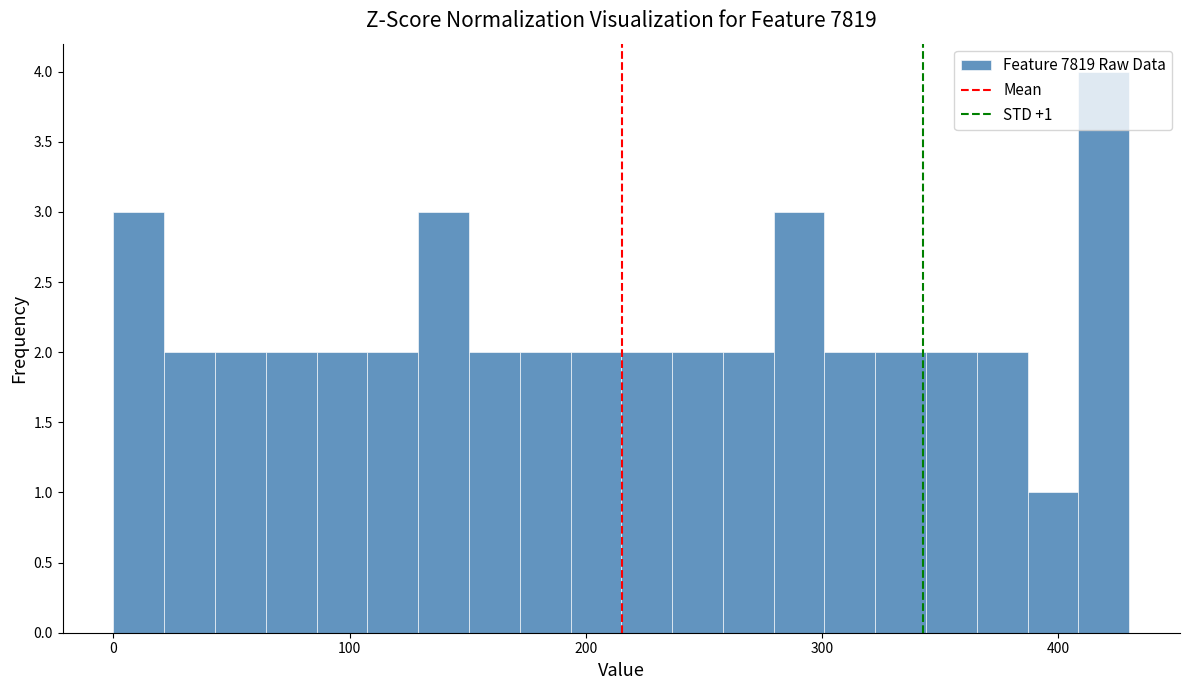

Read against the x-axis, roughly where is the centre of the tallest bar?

420